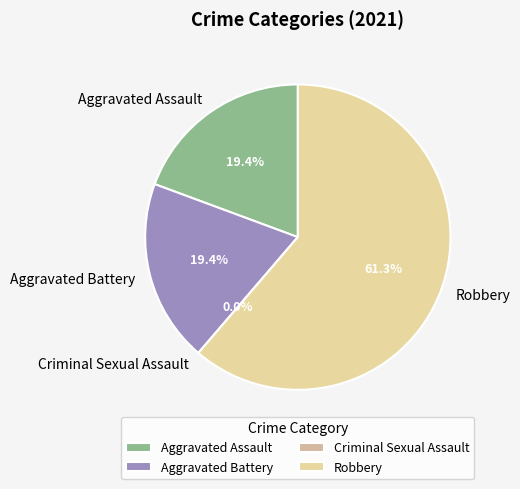

To the nearest percent, what is the average slice percentage?

25%